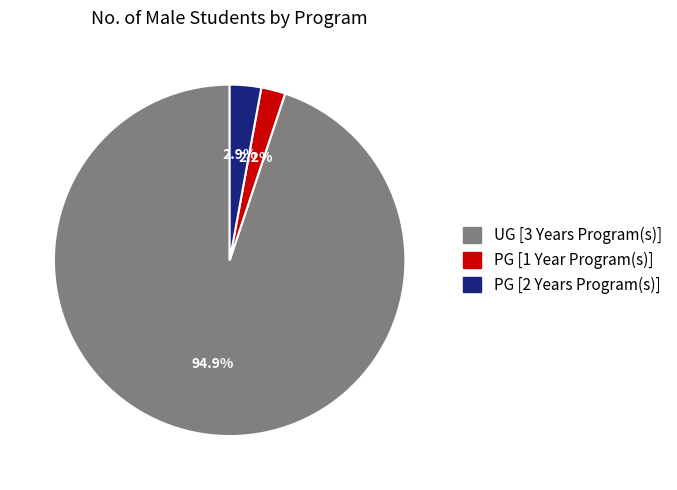

What is the total percentage of PG [2 Years Program(s)] and UG [3 Years Program(s)]?

97.8%